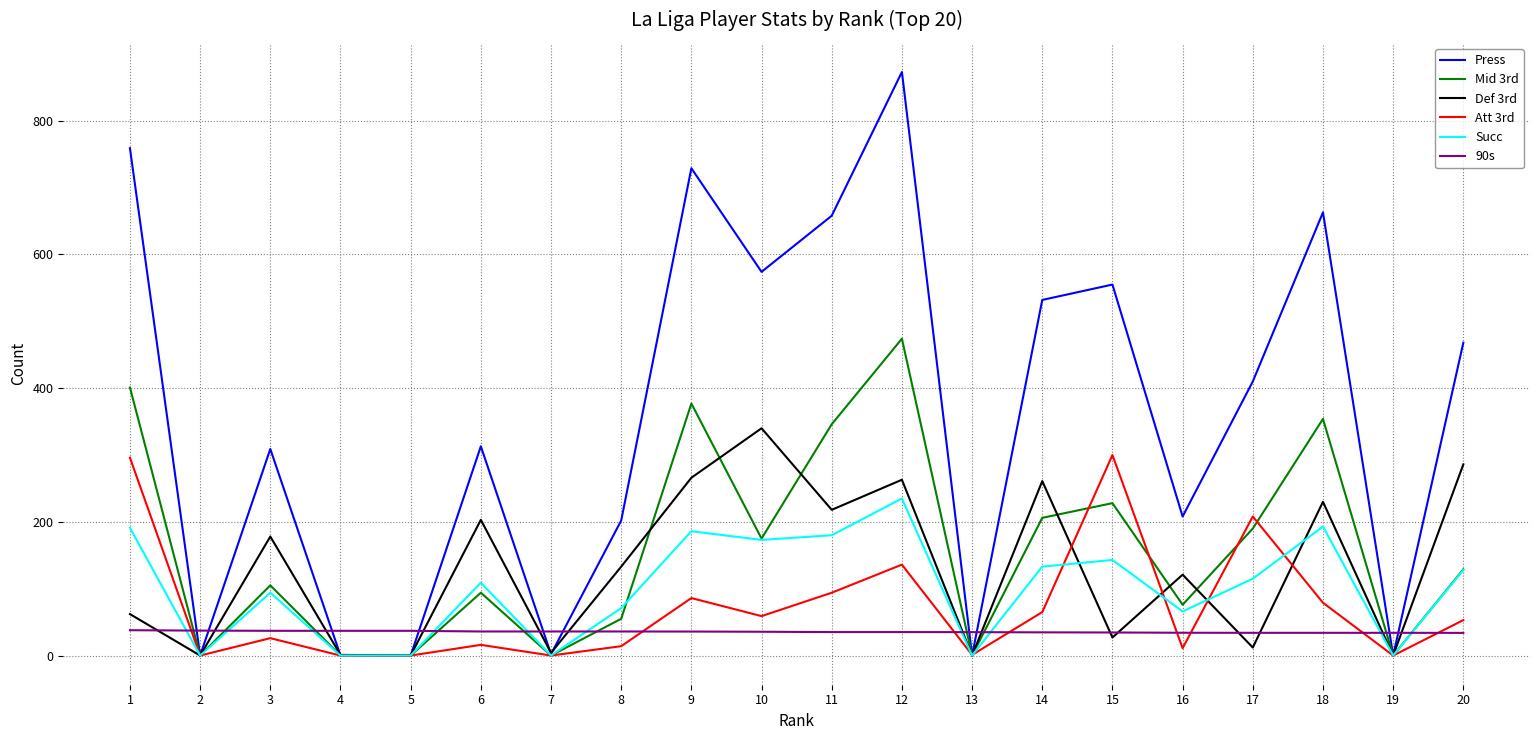

What is the difference between the Press values at 14 and 19?

532.0